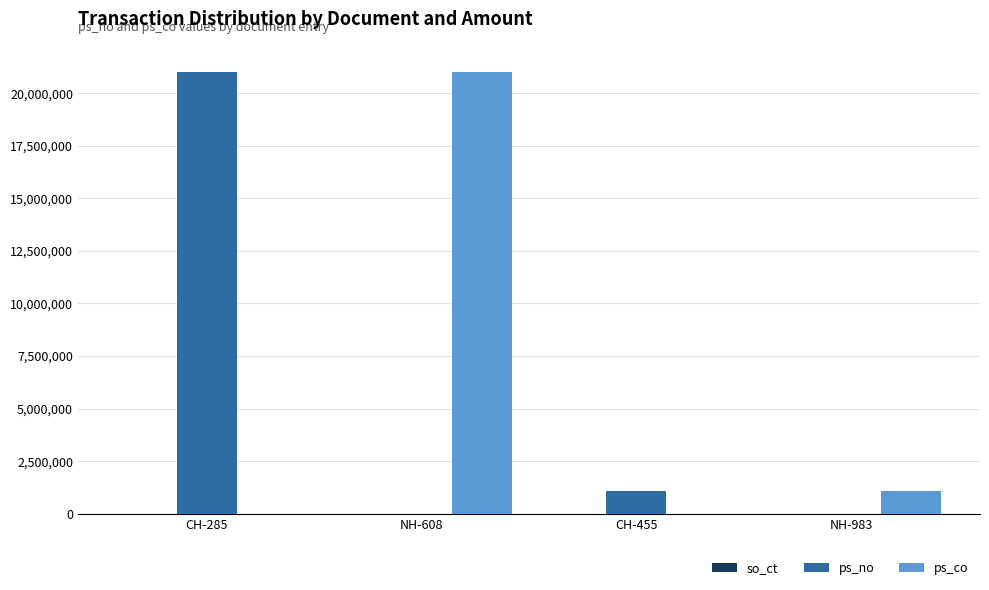

Between CH-285 and NH-983, which series saw the biggest shift?

ps_no